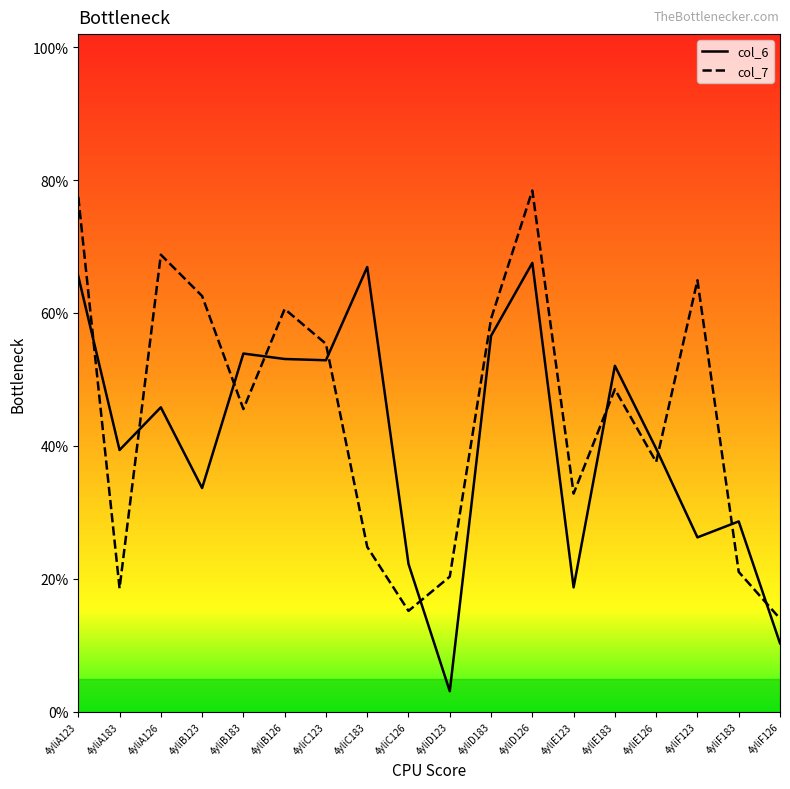

How many lines are shown in the chart?

2